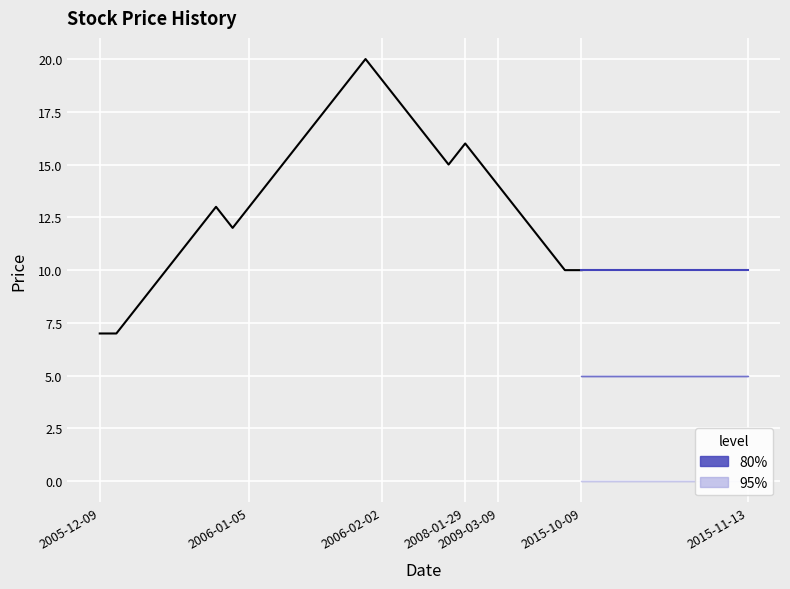

What is the sum of all values?

407